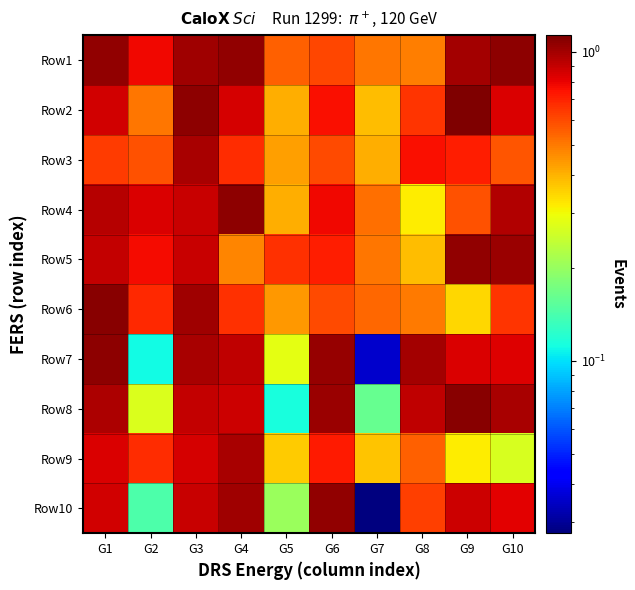

List the series in order of their peak value, highest first.

Row2, Row8, Row6, Row4, Row7, Row1, Row5, Row10, Row3, Row9